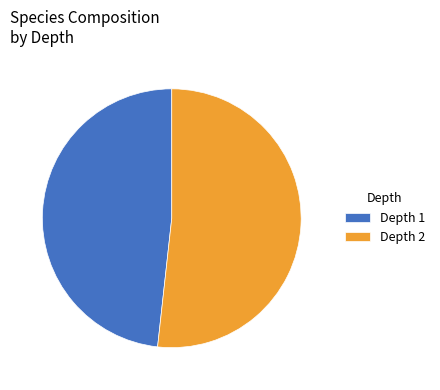

What is the largest slice in the pie chart?

Depth 2